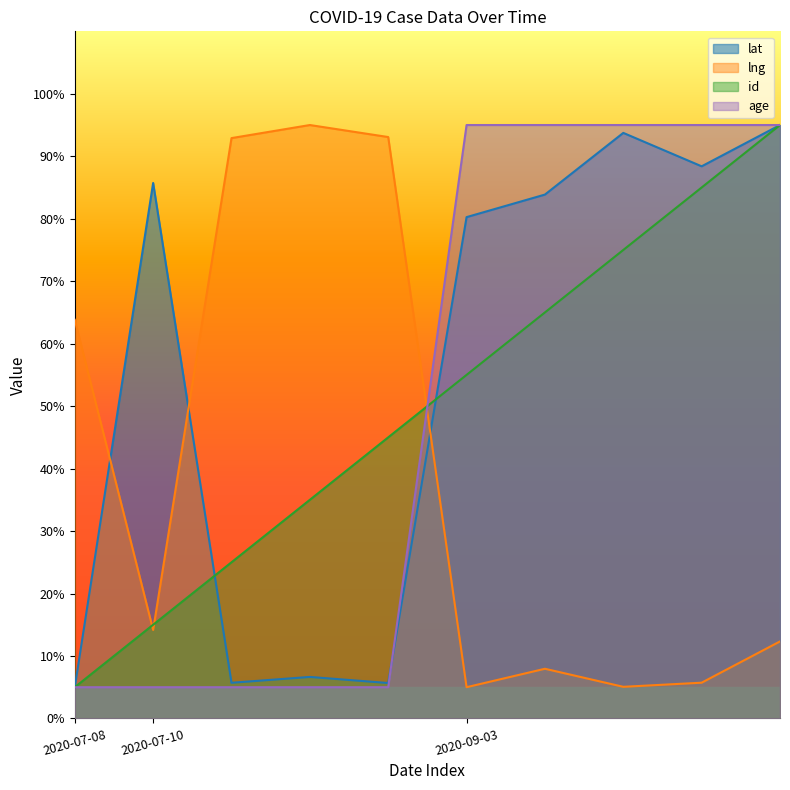

Reading right to left, list all the values displayed in this chart.

lat: 2020-09-03=95.0	2020-09-03=88.4	2020-09-03=93.7	2020-09-03=83.9	2020-09-03=80.3	2020-07-10=5.7	2020-07-10=6.6	2020-07-10=5.7	2020-07-10=85.7	2020-07-08=5.0
lng: 2020-09-03=12.3	2020-09-03=5.7	2020-09-03=5.1	2020-09-03=8.0	2020-09-03=5.0	2020-07-10=93.1	2020-07-10=95.0	2020-07-10=92.9	2020-07-10=14.2	2020-07-08=63.8
id: 2020-09-03=95.0	2020-09-03=85.0	2020-09-03=75.0	2020-09-03=65.0	2020-09-03=55.0	2020-07-10=45.0	2020-07-10=35.0	2020-07-10=25.0	2020-07-10=15.0	2020-07-08=5.0
age: 2020-09-03=95.0	2020-09-03=95.0	2020-09-03=95.0	2020-09-03=95.0	2020-09-03=95.0	2020-07-10=5.0	2020-07-10=5.0	2020-07-10=5.0	2020-07-10=5.0	2020-07-08=5.0